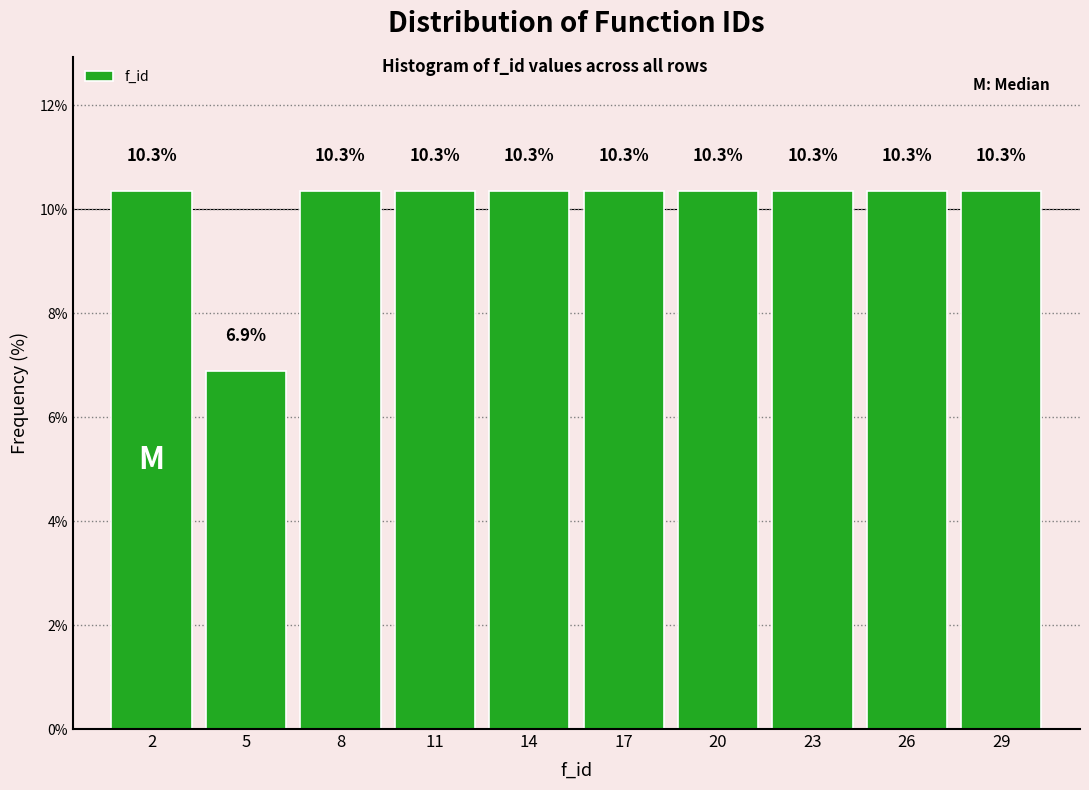

Reading left to right, list all the values displayed in this chart.

10.3	6.9	10.3	10.3	10.3	10.3	10.3	10.3	10.3	10.3